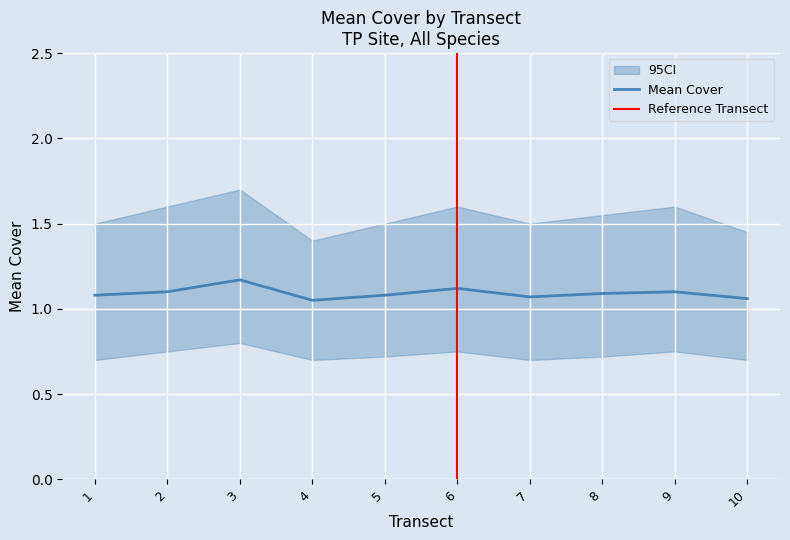

Is this an area chart (filled region under the line)?

No